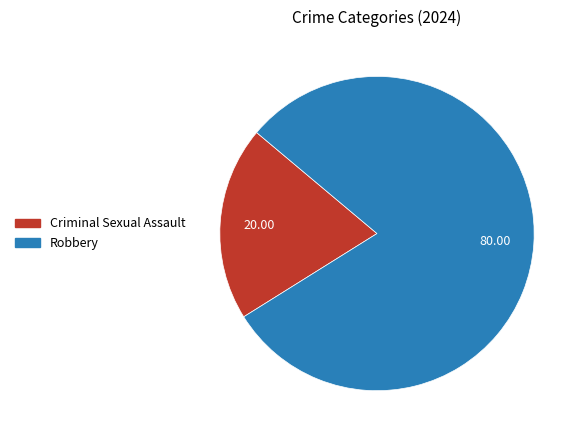

Which has a higher value, Robbery or Criminal Sexual Assault?

Robbery